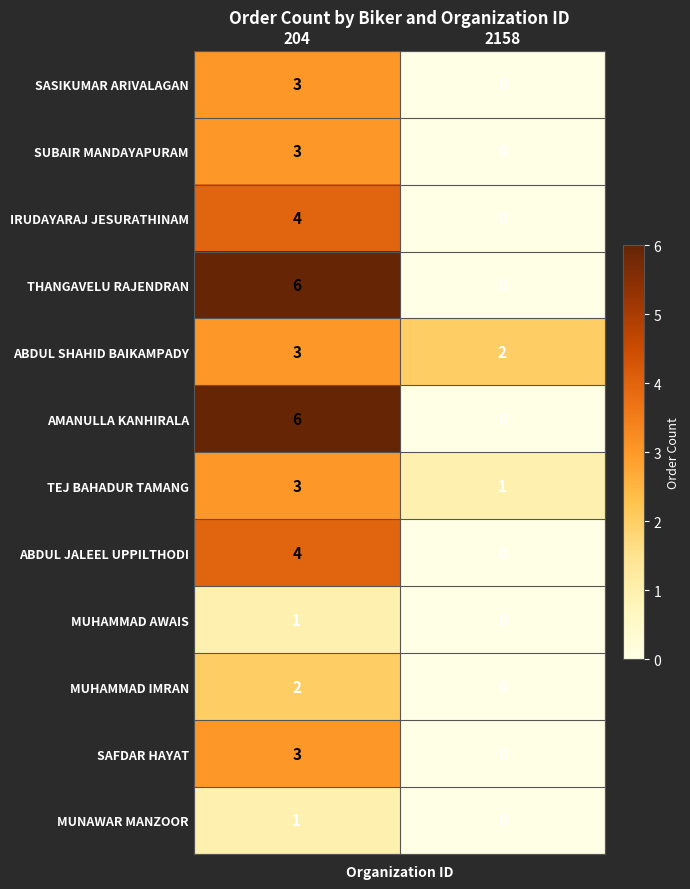

Reading left to right, transcribe all the data shown in this chart.

SASIKUMAR ARIVALAGAN: 204=3	2158=0
SUBAIR MANDAYAPURAM: 204=3	2158=0
IRUDAYARAJ JESURATHINAM: 204=4	2158=0
THANGAVELU RAJENDRAN: 204=6	2158=0
ABDUL SHAHID BAIKAMPADY: 204=3	2158=2
AMANULLA KANHIRALA: 204=6	2158=0
TEJ BAHADUR TAMANG: 204=3	2158=1
ABDUL JALEEL UPPILTHODI: 204=4	2158=0
MUHAMMAD AWAIS: 204=1	2158=0
MUHAMMAD IMRAN: 204=2	2158=0
SAFDAR HAYAT: 204=3	2158=0
MUNAWAR MANZOOR: 204=1	2158=0